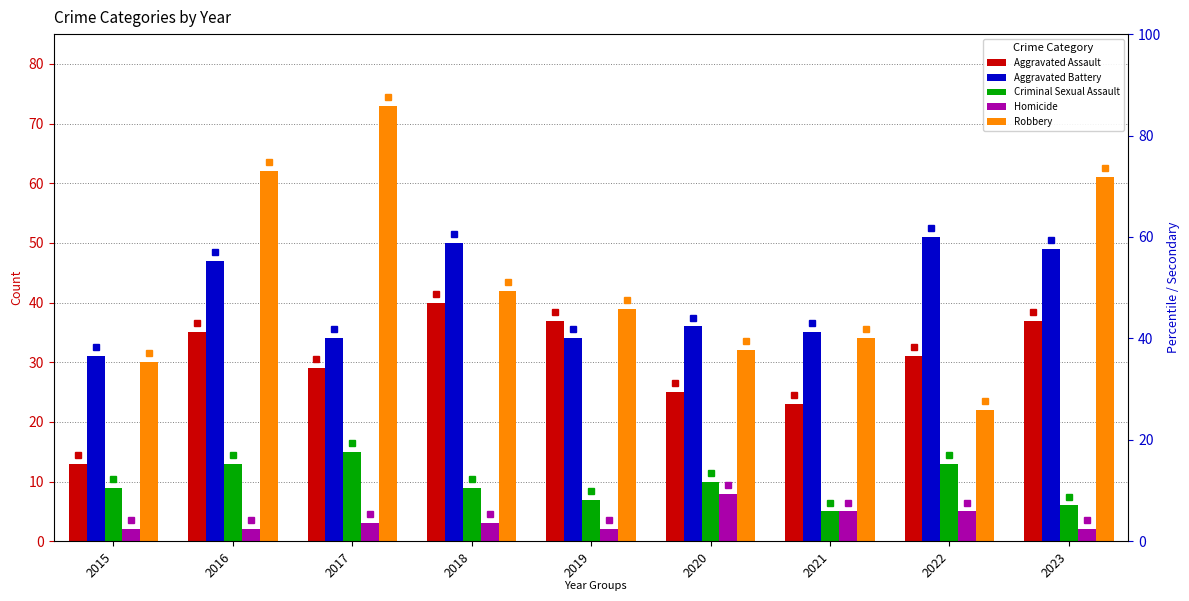

Between 2018 and 2015, which is larger?

2018